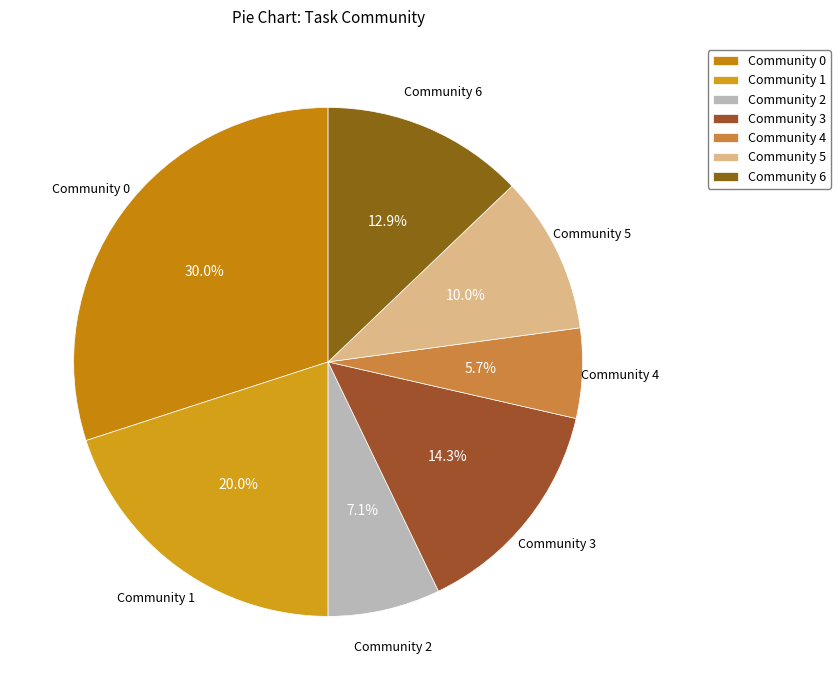

Is it true that Community 0 is 30% of the pie?

True